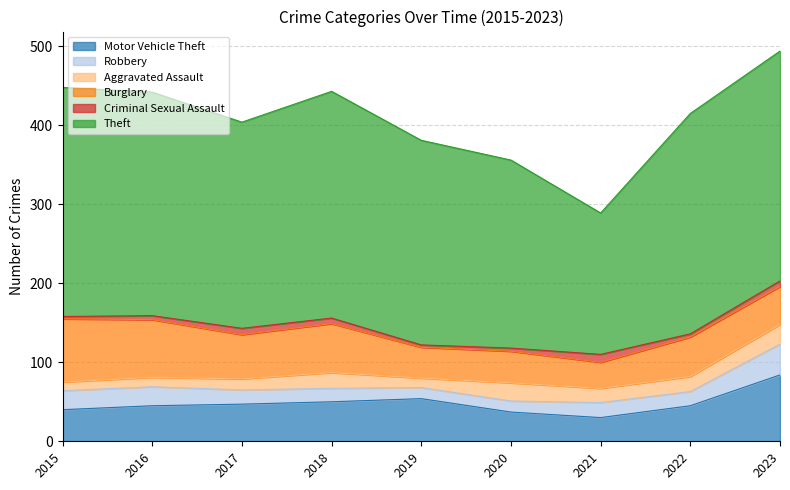

True or false: Motor Vehicle Theft has a value of 11 at 2020.

False